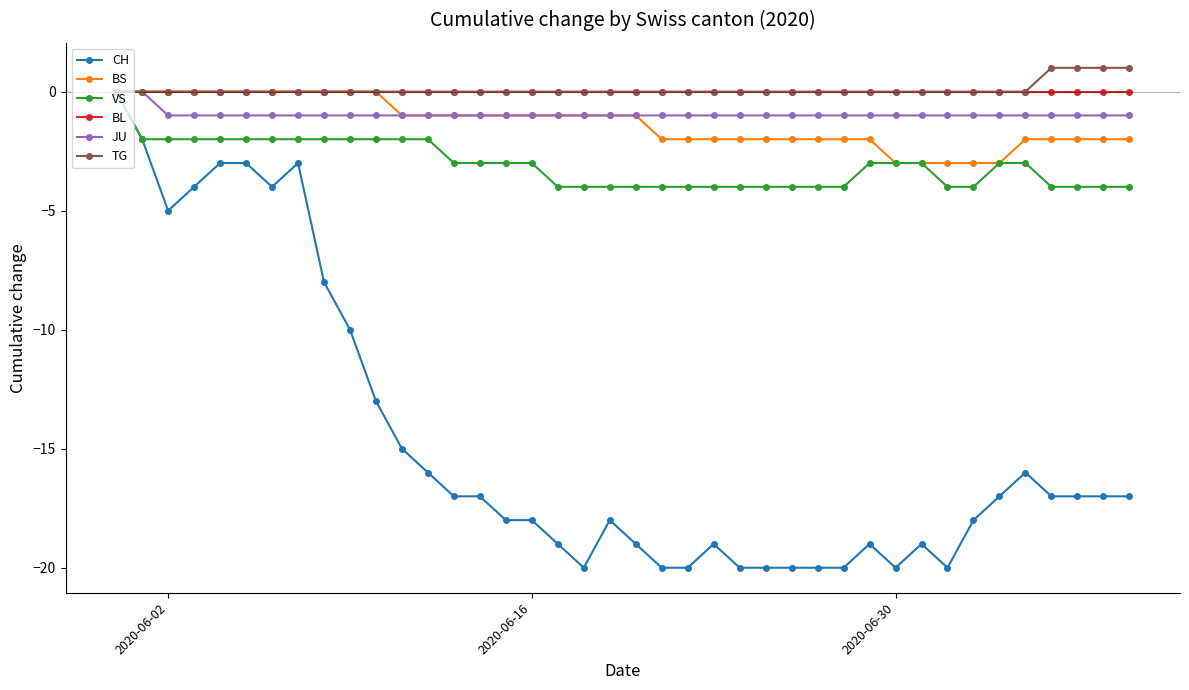

Which series has the largest range (max minus min)?

CH